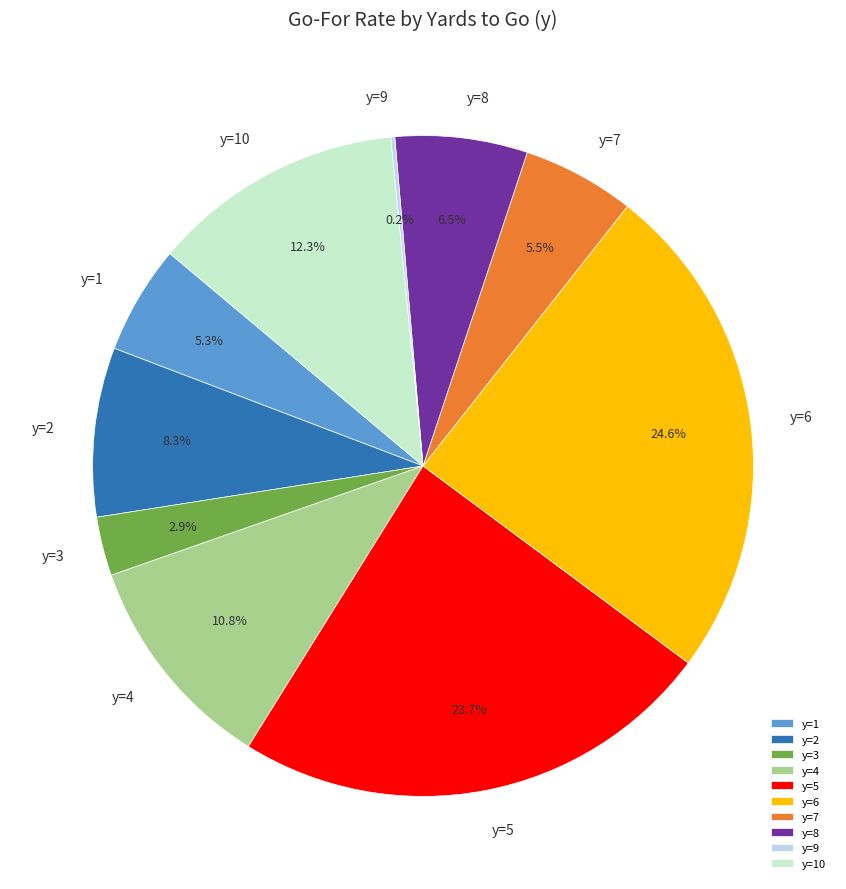

Is there any slice that represents more than half of the pie?

No